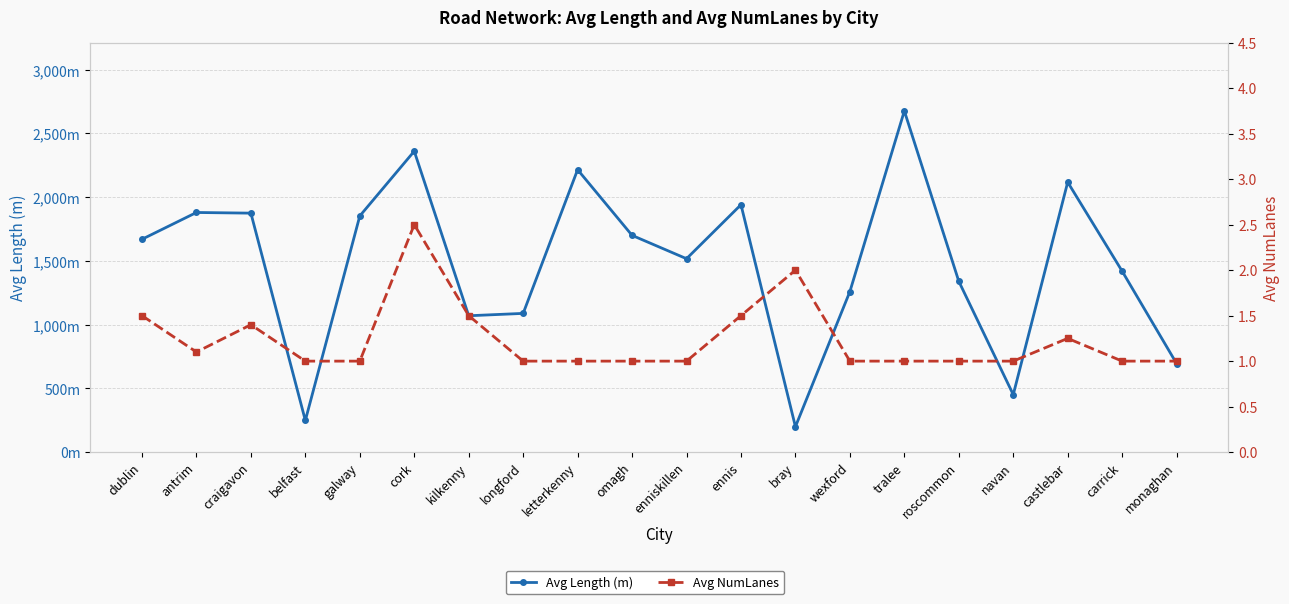

Where does the Avg Length (m) series first go above 1669?

dublin